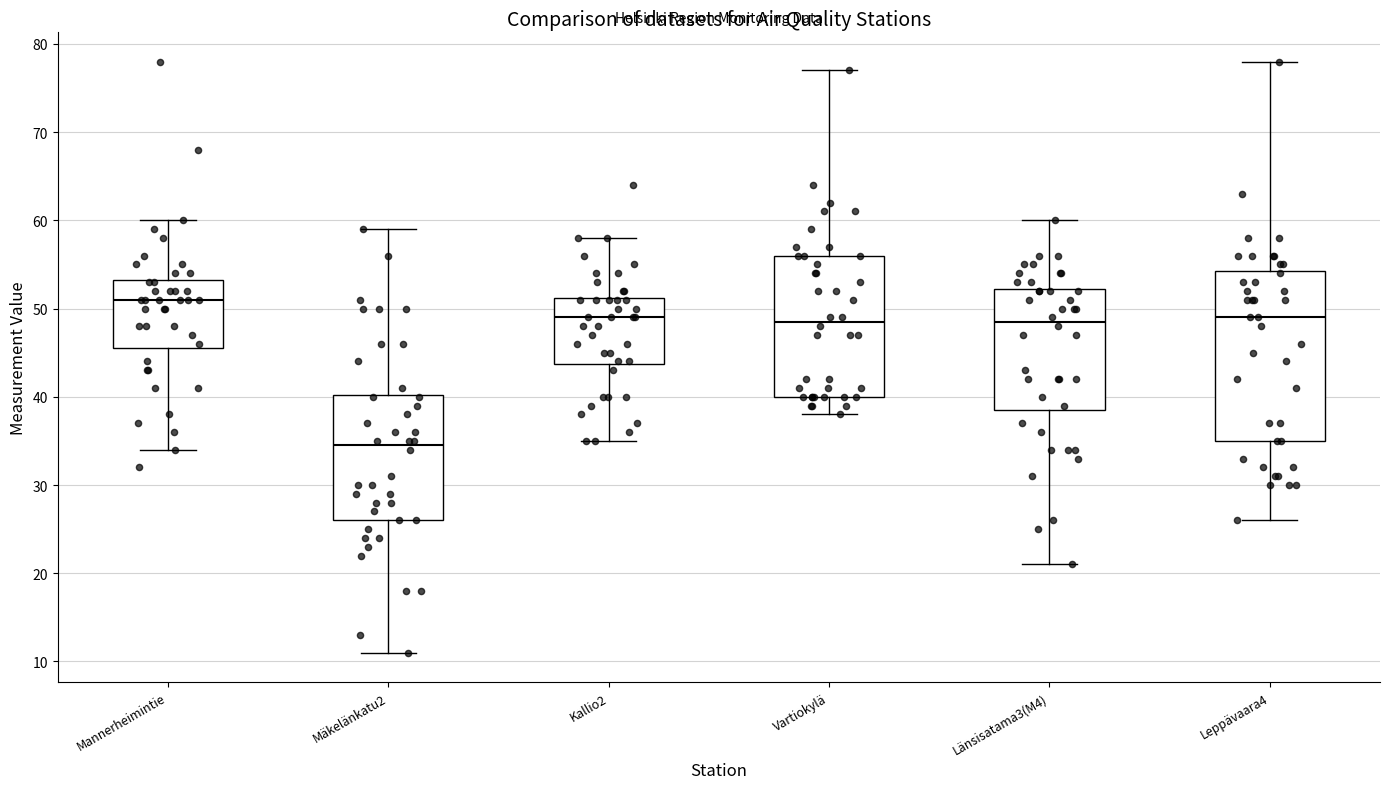

Reading left to right, read every box against the y-axis: the position of its median line, the range the box covers, and the ends of its whiskers. The values are not printed on the chart, so give them approximately, as read against the axis.

Mannerheimintie: median 51, box 46 to 53, whiskers 34 to 60
Mäkelänkatu2: median 35, box 26 to 40, whiskers 11 to 59
Kallio2: median 49, box 44 to 51, whiskers 35 to 58
Vartiokylä: median 49, box 40 to 56, whiskers 38 to 77
Länsisatama3(M4): median 49, box 39 to 52, whiskers 21 to 60
Leppävaara4: median 49, box 35 to 54, whiskers 26 to 78